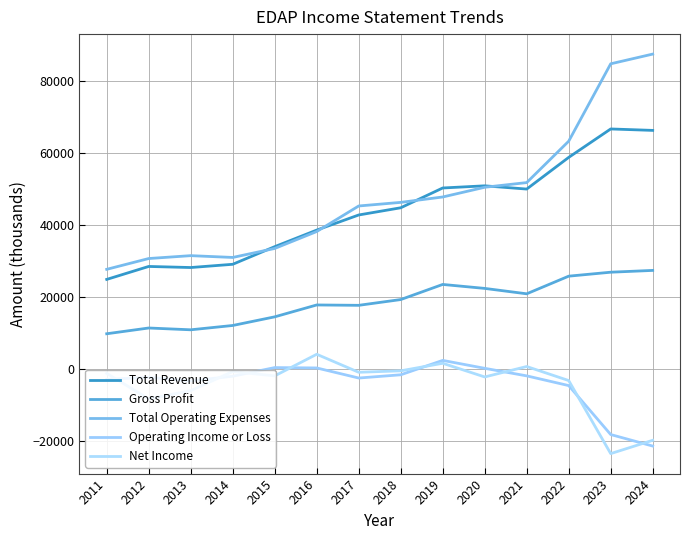

What is the difference between the maximum and minimum values in the Net Income series?

27600